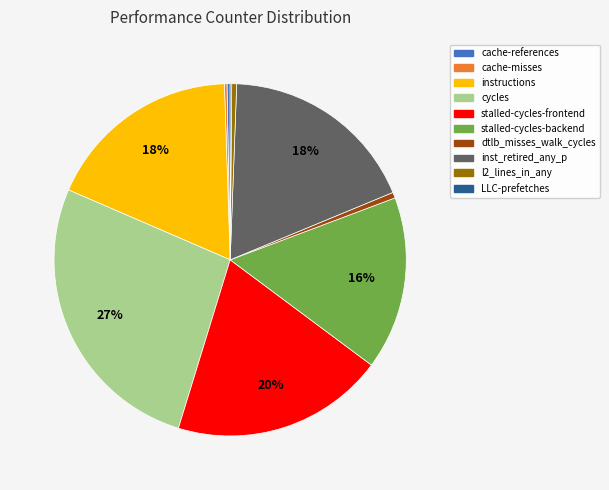

Does any single category account for the majority?

No